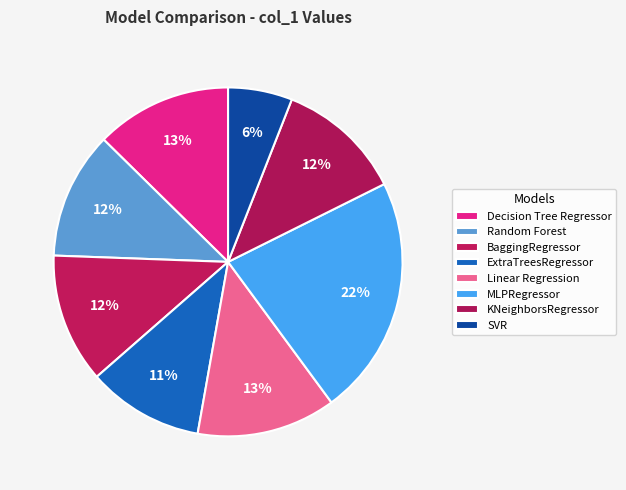

How many slices are in this pie chart?

8